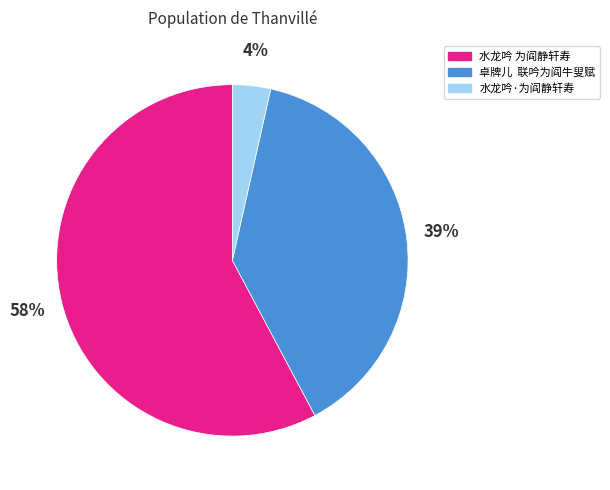

What is the largest slice in the pie chart?

水龙吟 为阎静轩寿